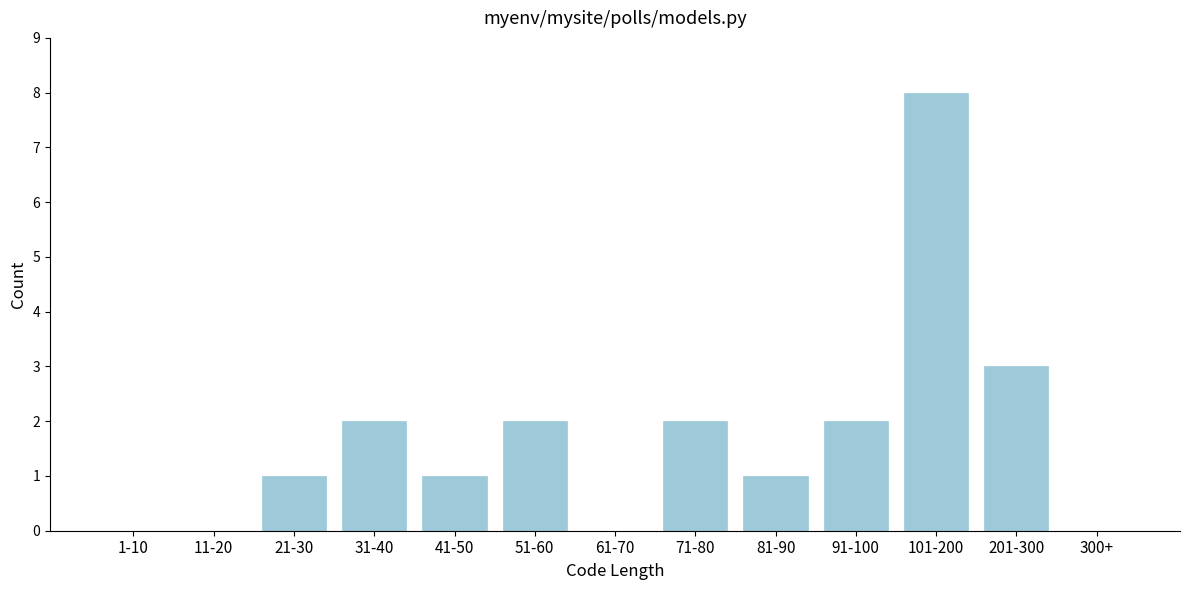

Reading left to right, list all the values displayed in this chart.

1-10=0	11-20=0	21-30=1	31-40=2	41-50=1	51-60=2	61-70=0	71-80=2	81-90=1	91-100=2	101-200=8	201-300=3	300+=0